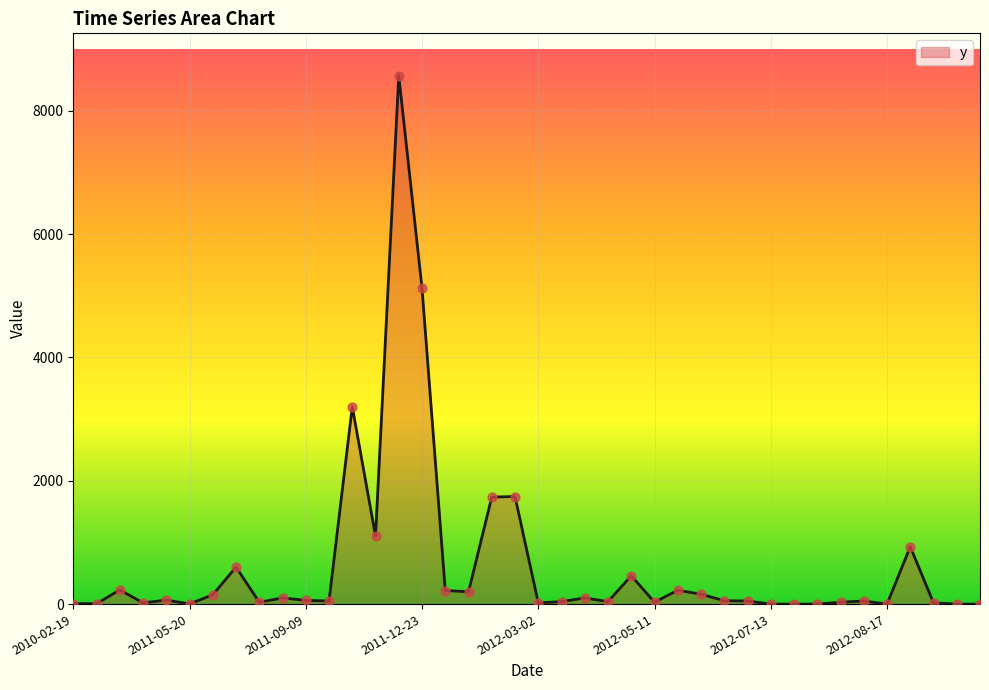

What is the difference between the maximum and minimum values?

8570.0